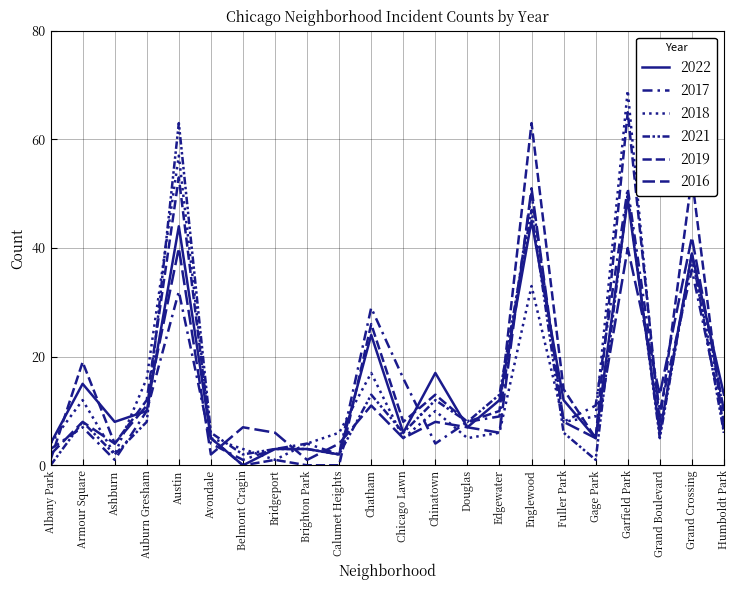

How many lines are shown in the chart?

6